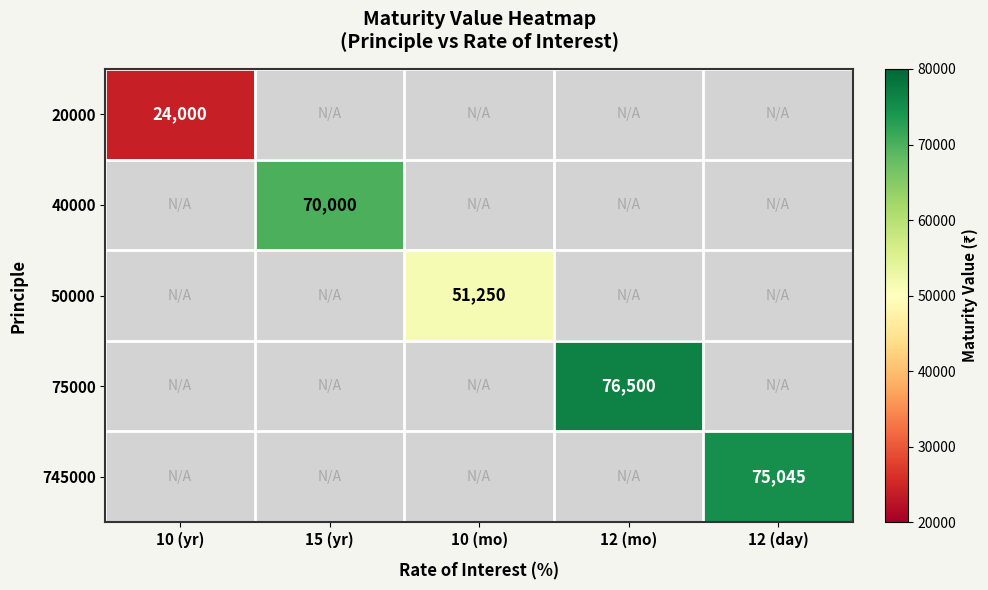

The 40000 series shows 0.0 at 10 (yr). True or false?

True